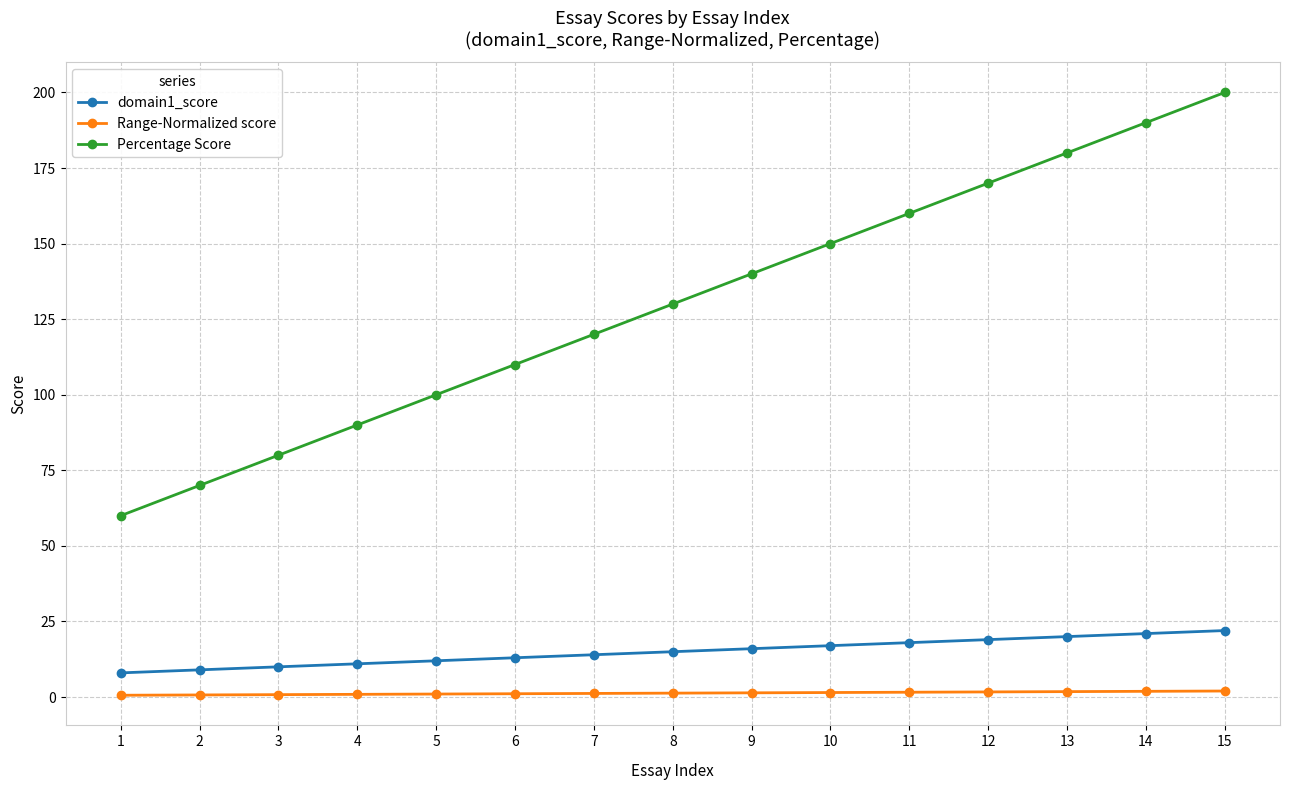

True or false: Percentage Score and Range-Normalized score cross at least once.

False